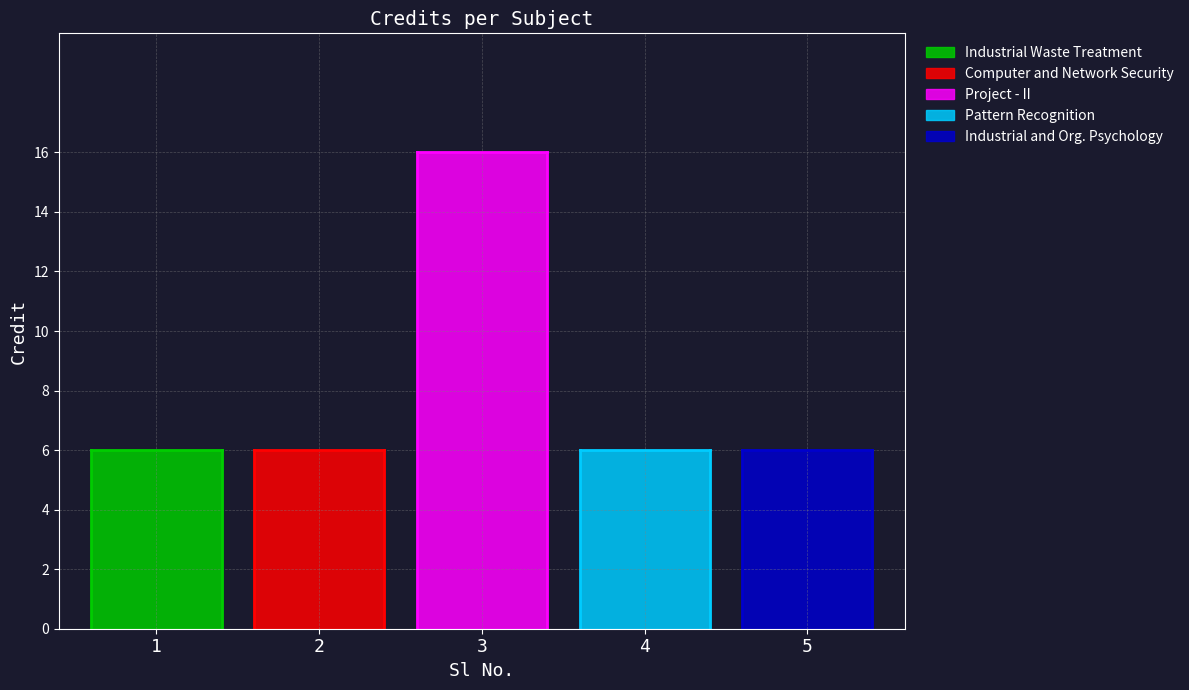

How many values are between 6 and 7?

4